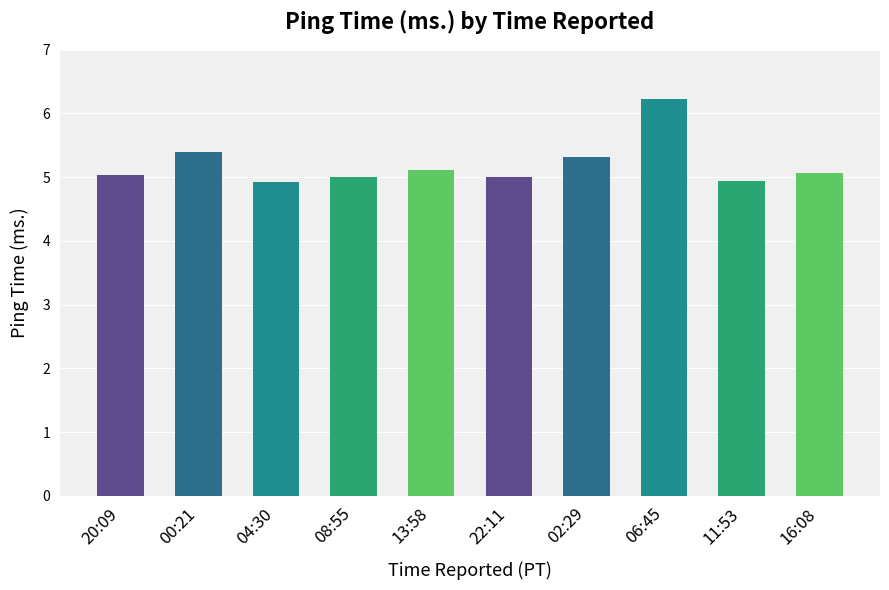

What is the difference between the maximum and minimum values?

1.3